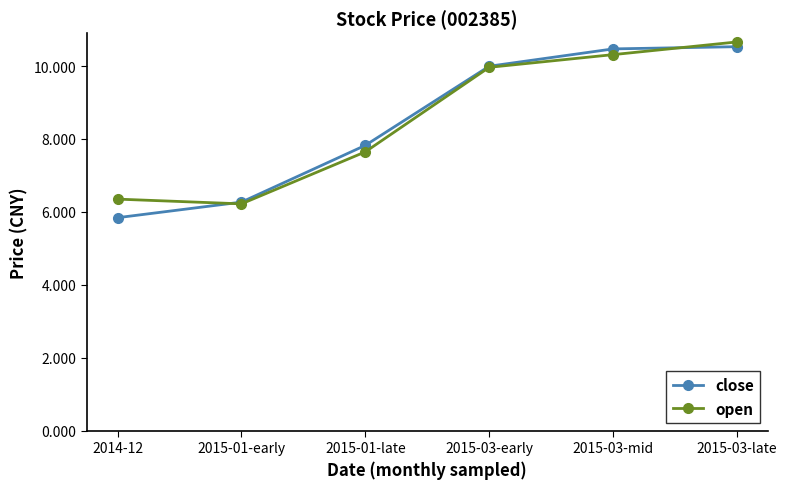

What position from the right is 2014-12?

6